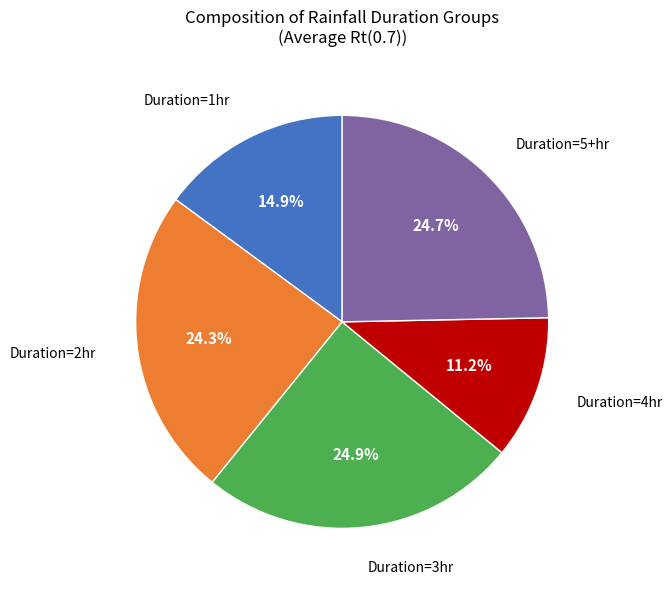

Is there a majority slice in this chart?

No